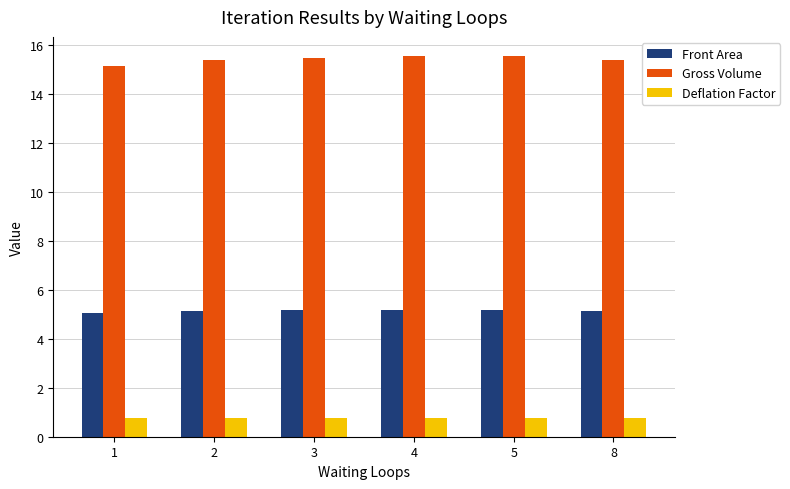

What is the difference between the highest and lowest values at 2?

14.6